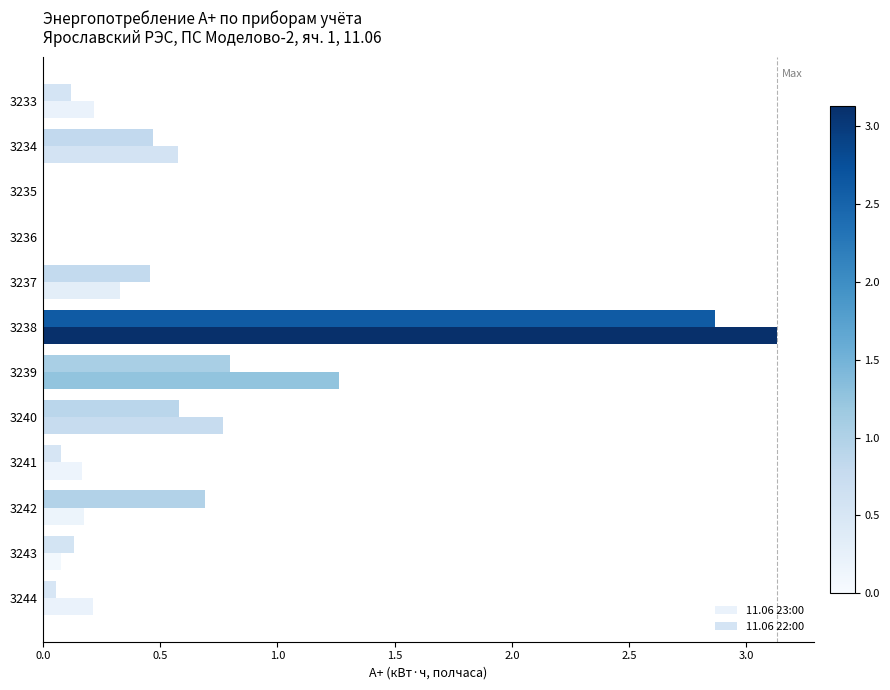

Count the number of data series in this chart.

2